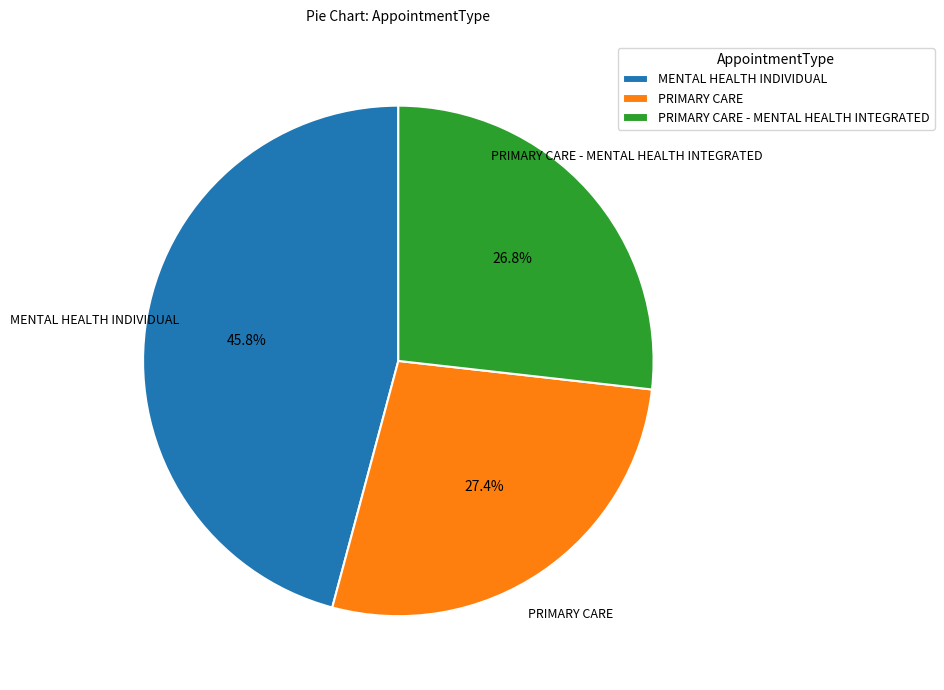

To the nearest percent, what is the average slice percentage?

33%